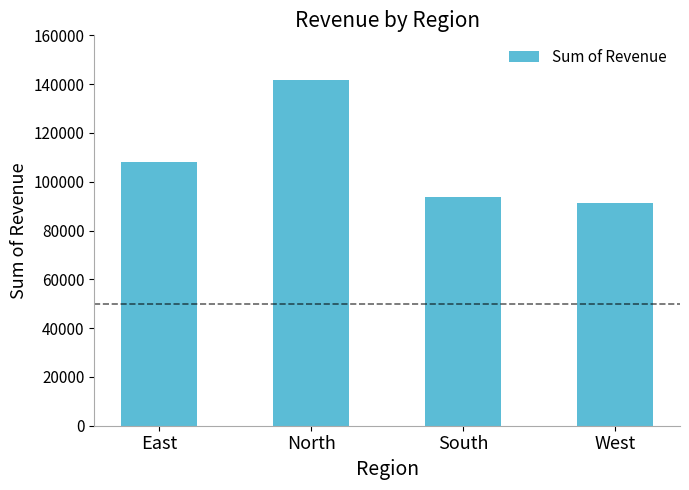

Read the value at North.

141660.3